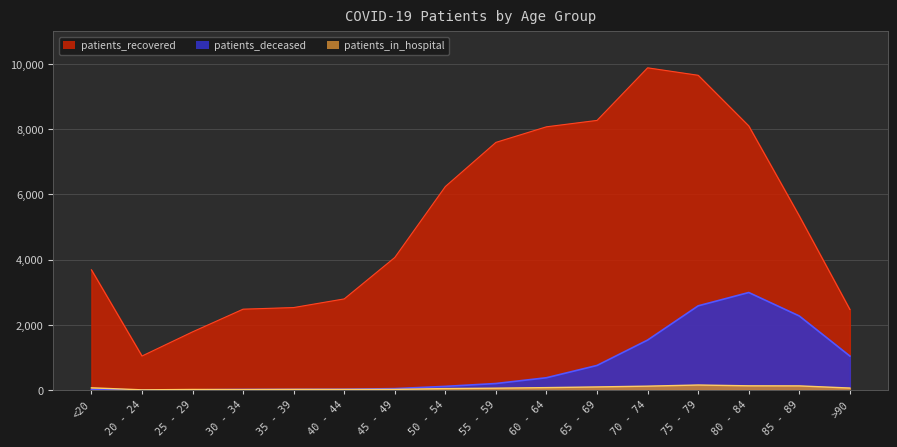

Rank the categories by patients_in_hospital value from highest to lowest.

75 - 79, 80 - 84, 85 - 89, 70 - 74, 65 - 69, 60 - 64, <20, >90, 55 - 59, 50 - 54, 35 - 39, 45 - 49, 40 - 44, 25 - 29, 30 - 34, 20 - 24